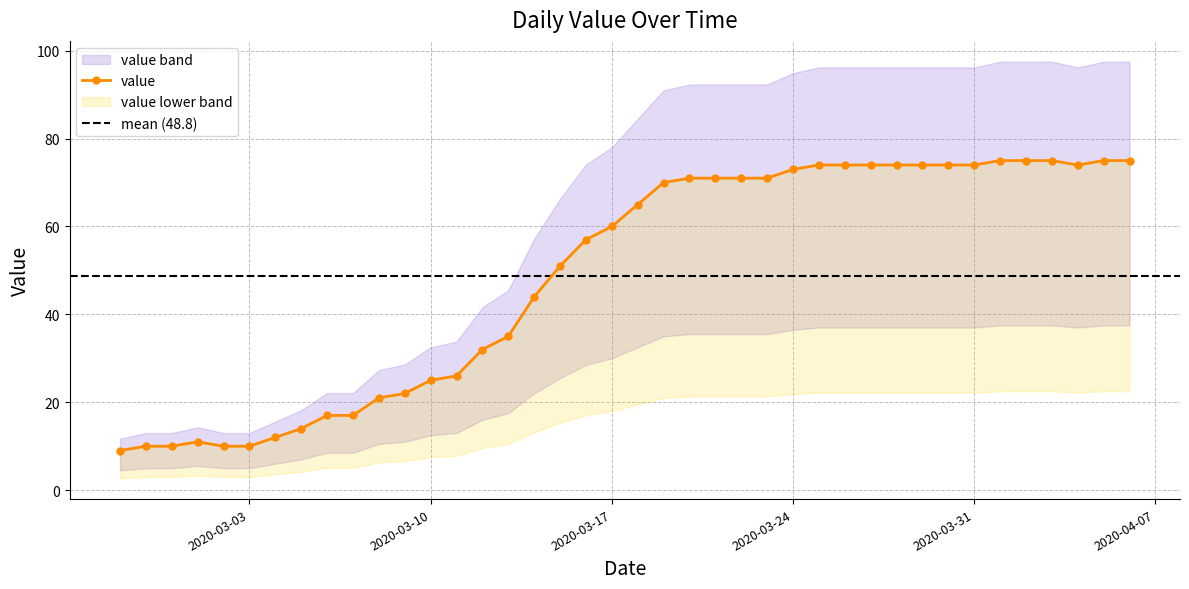

Which label corresponds to the smallest value in the chart?

2020-02-27